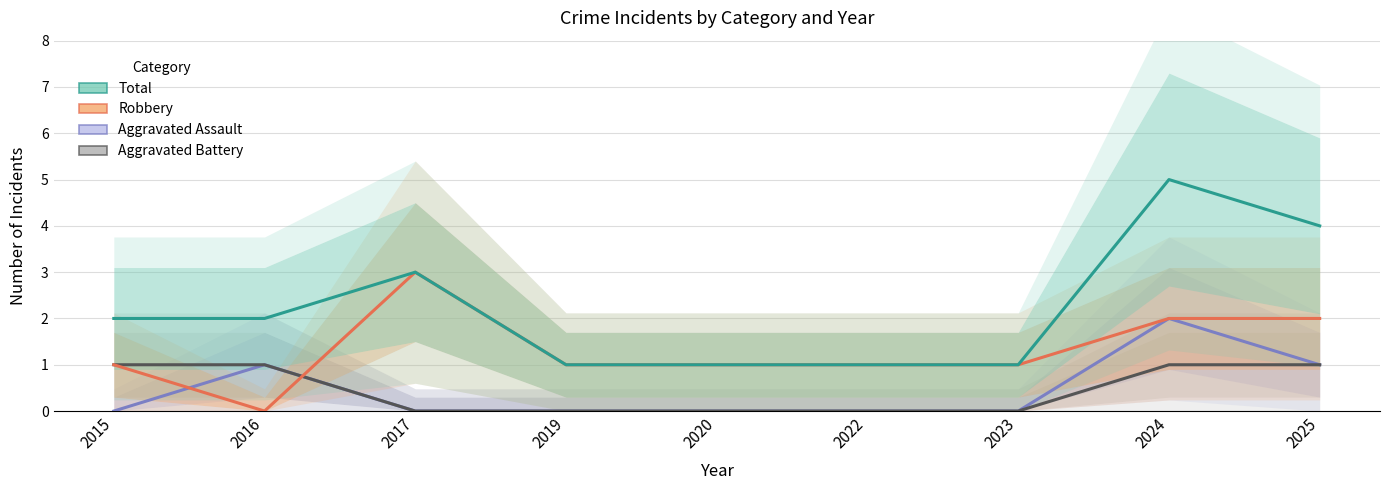

True or false: Aggravated Battery has more than 0 interior local peaks.

False